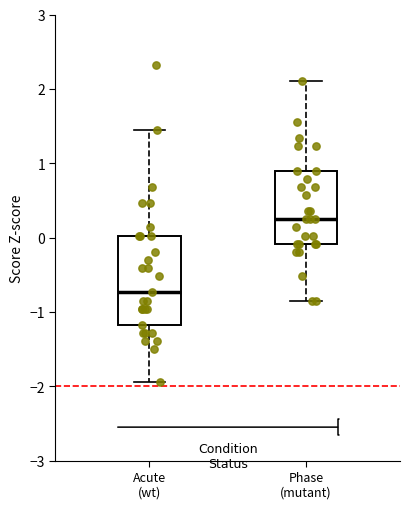

Where is the upper edge of the box for Phase (mutant) on the y-axis? The values are not printed on the chart, so give them approximately, as read against the axis.

0.9